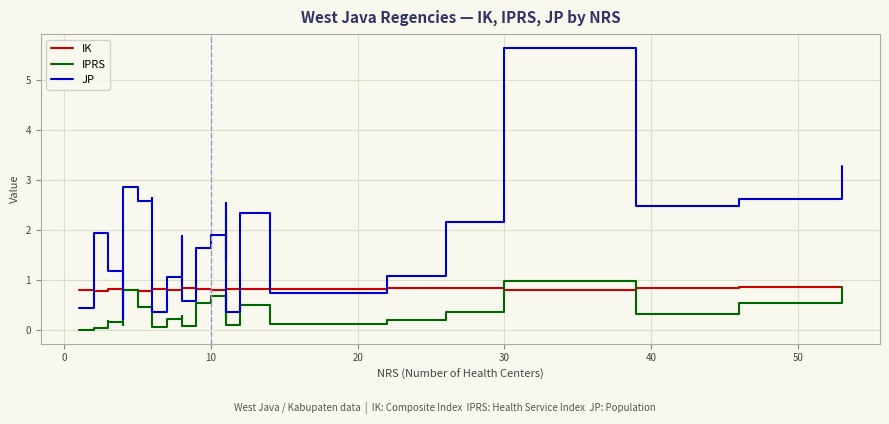

List the series in order of their overall mean, highest first.

JP, IK, IPRS